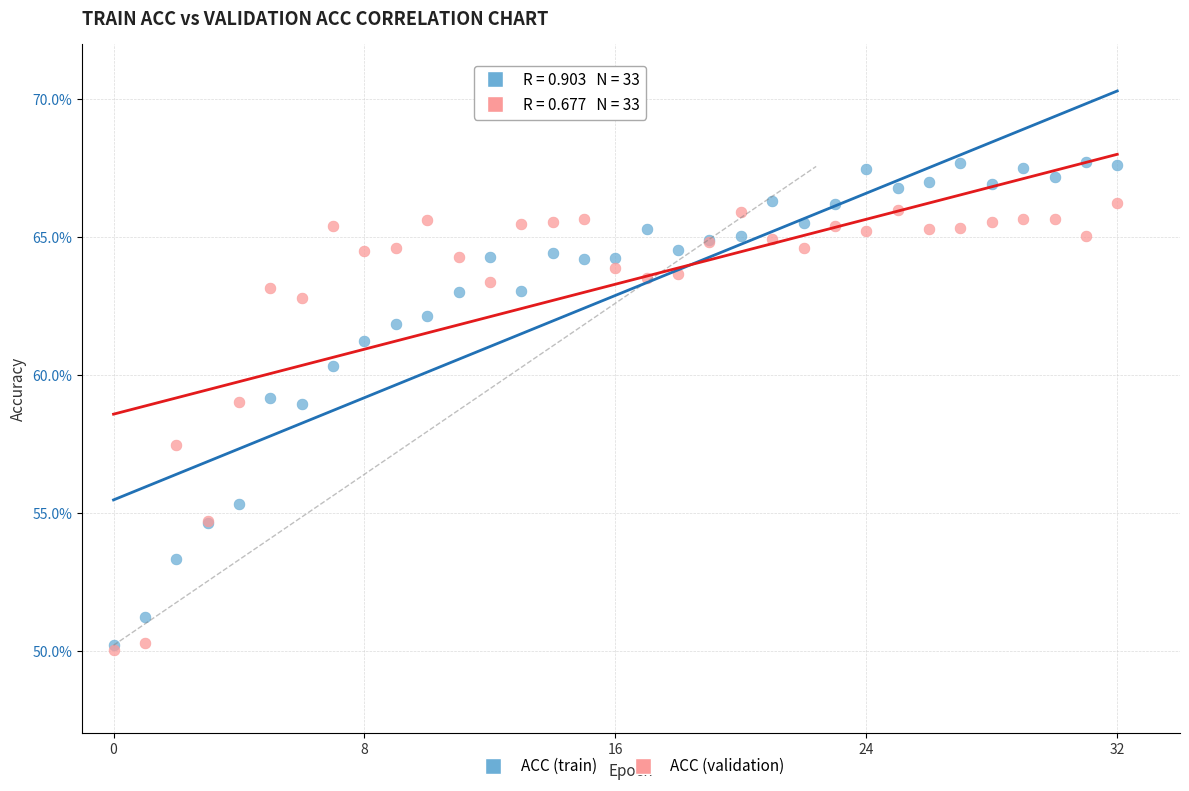

Which series has the largest Y range (max minus min)?

ACC (train)